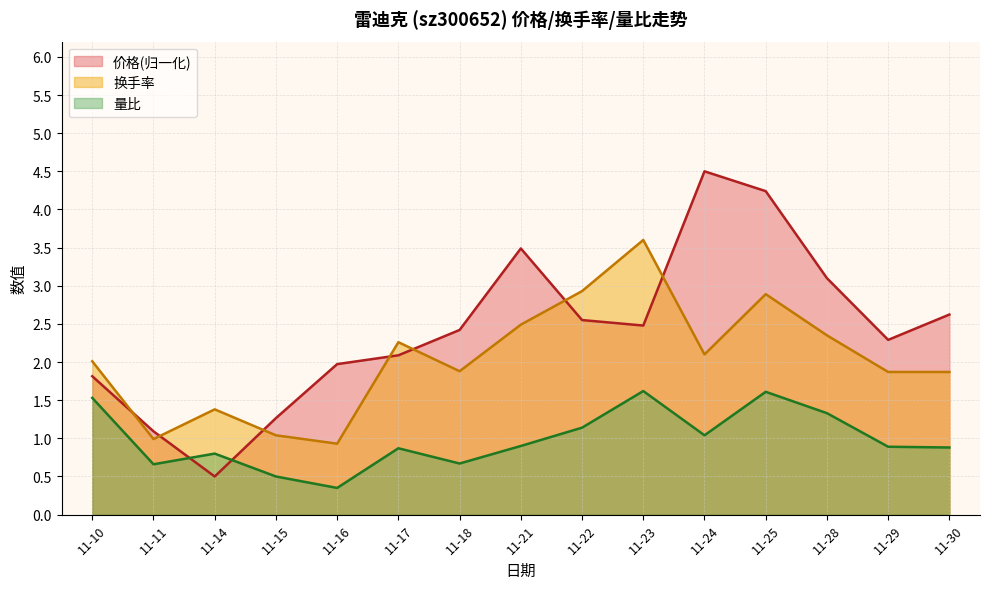

Which series changed the most between 11-15 and 11-18?

价格(归一化)